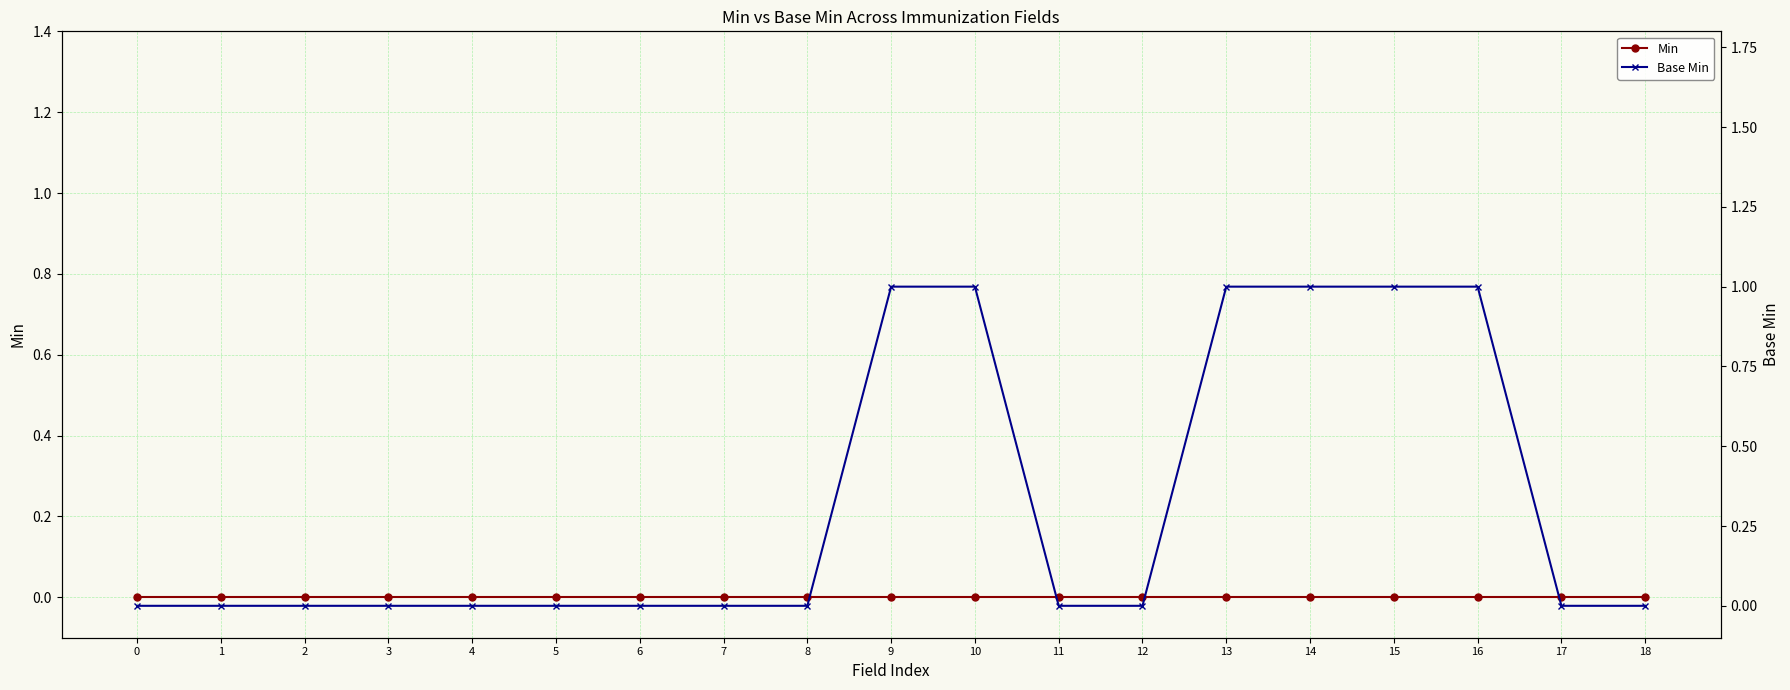

Is this an area chart (filled region under the line)?

No